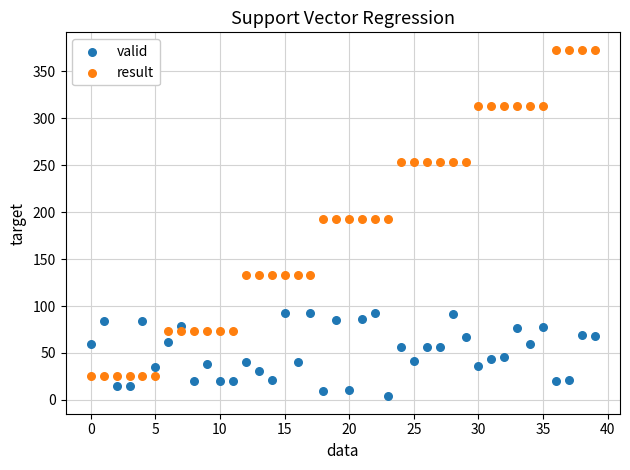

What are all the series names shown in the legend?

valid, result